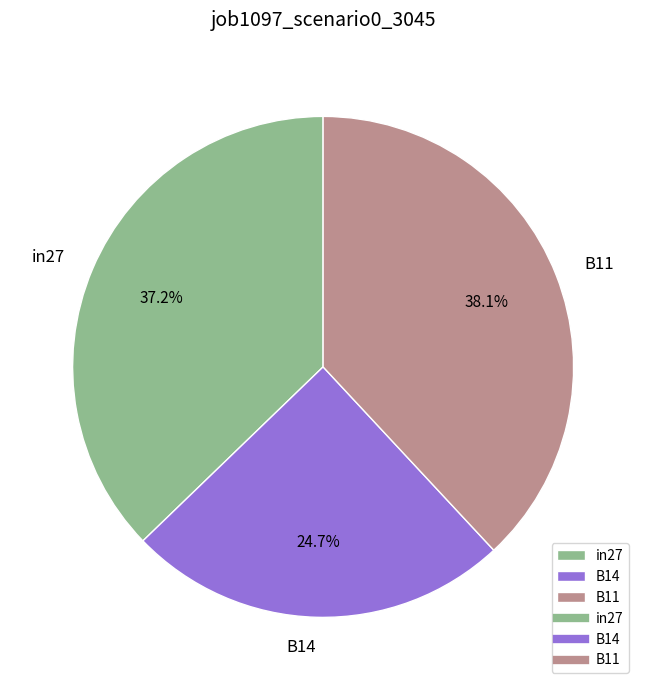

To the nearest percent, what is the average slice percentage?

33%